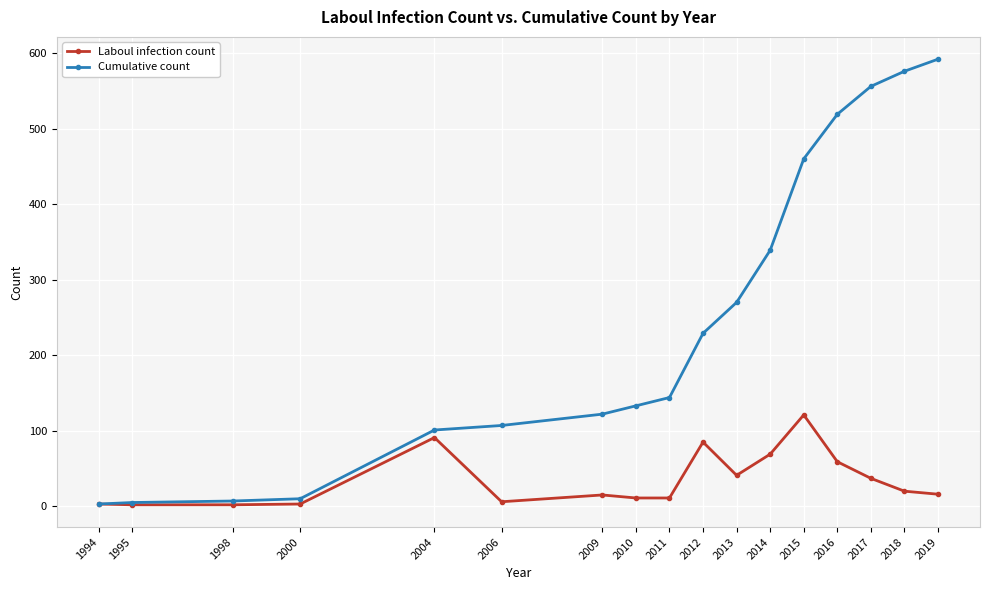

What is the difference between the Laboul infection count values at 2013 and 1994?

38